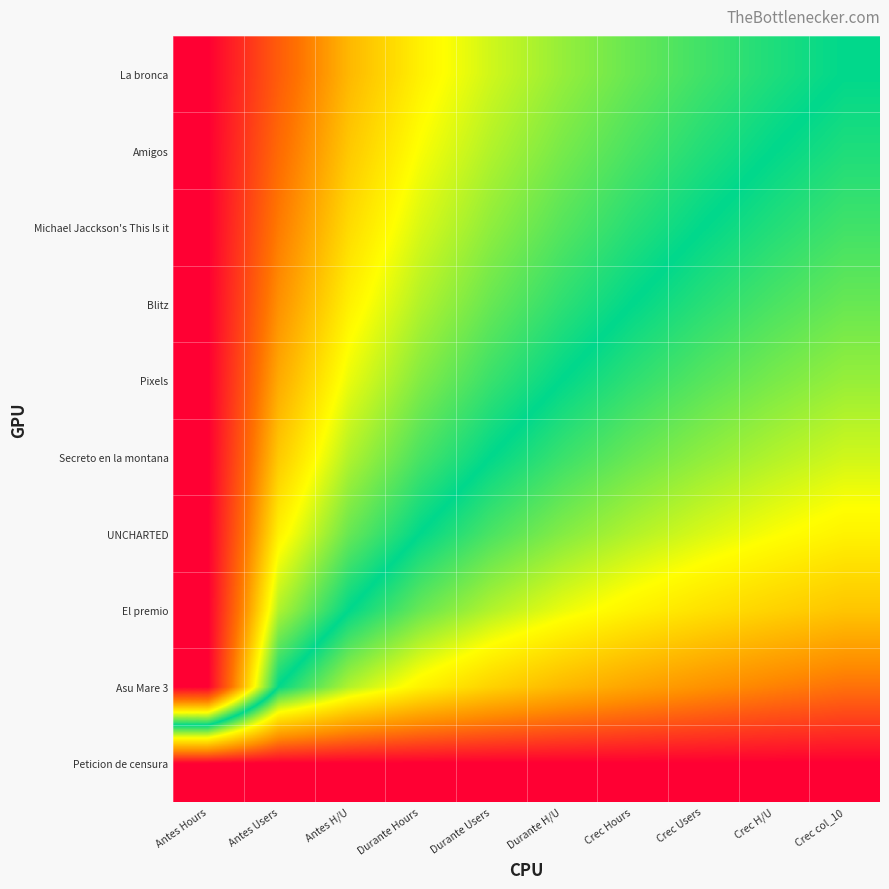

Between Crec Hours and Durante Users, which is larger?

Durante Users